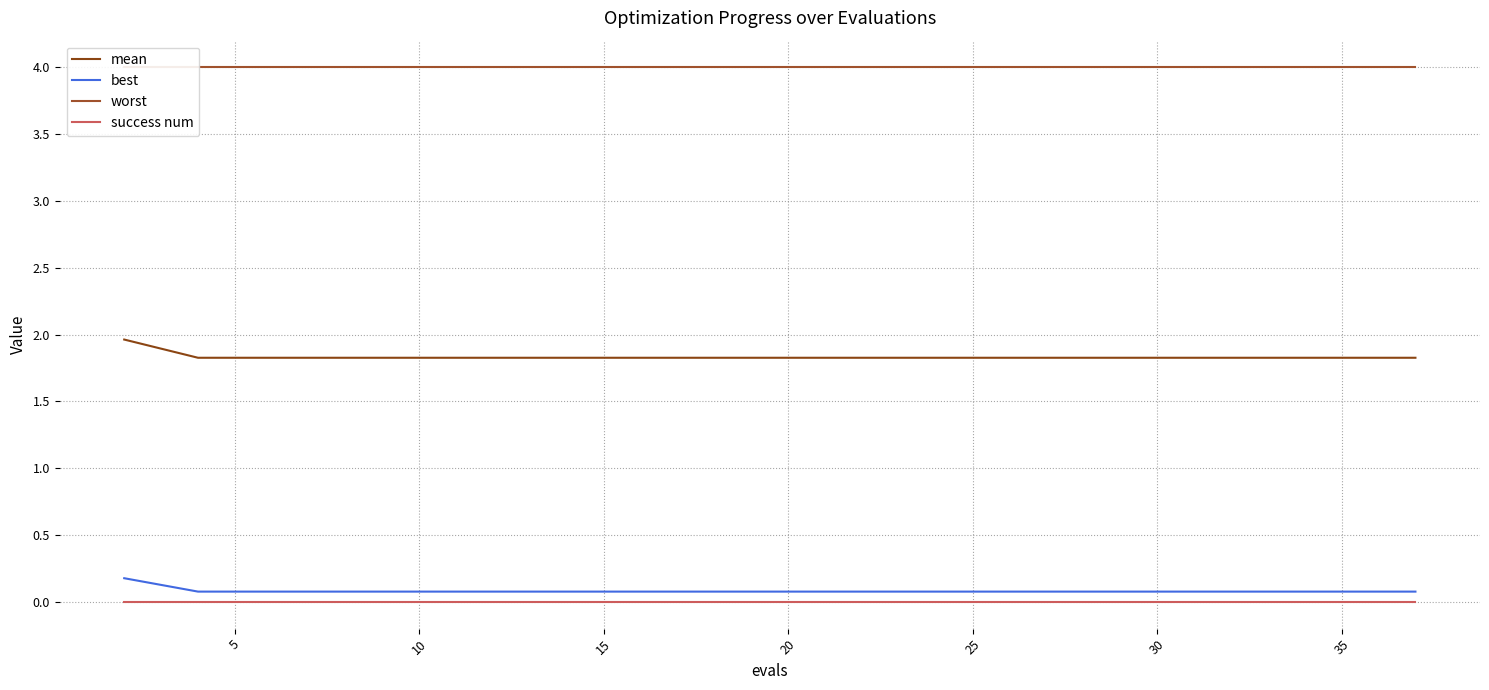

True or false: mean and success num intersect in this chart.

False